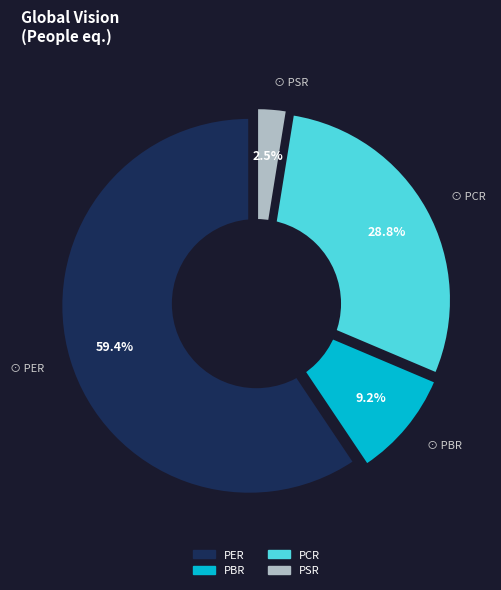

To the nearest percent, what is the average slice percentage?

25%